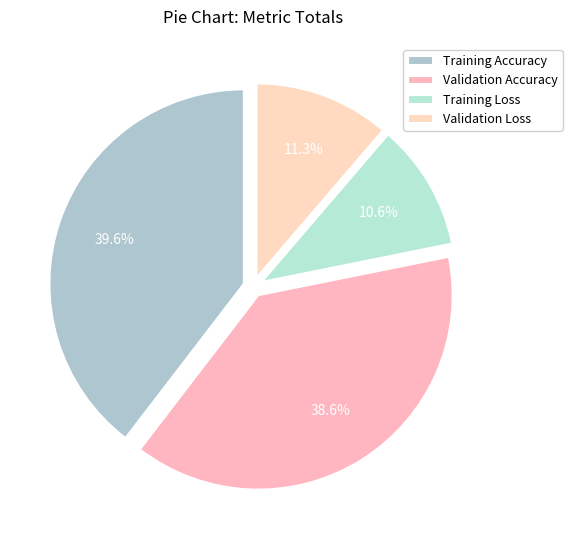

How many segments does this pie chart have?

4